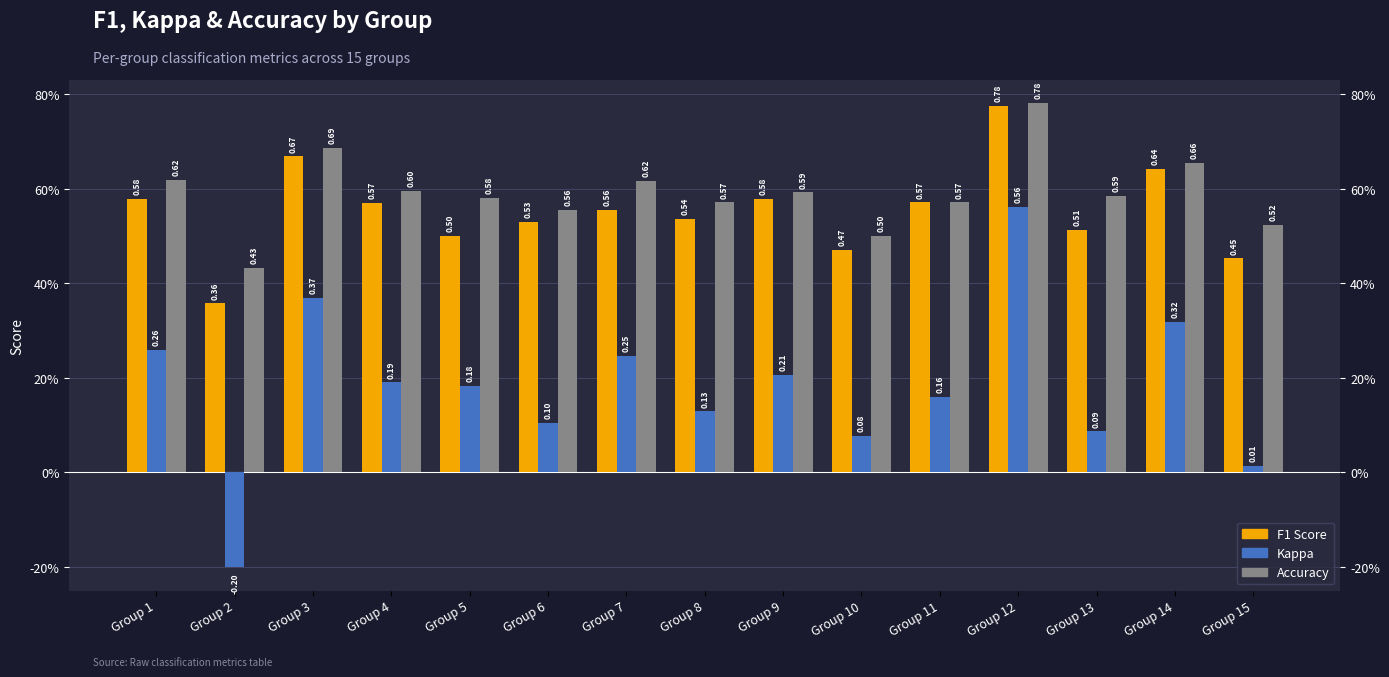

At how many categories does at least one series exceed 0?

15